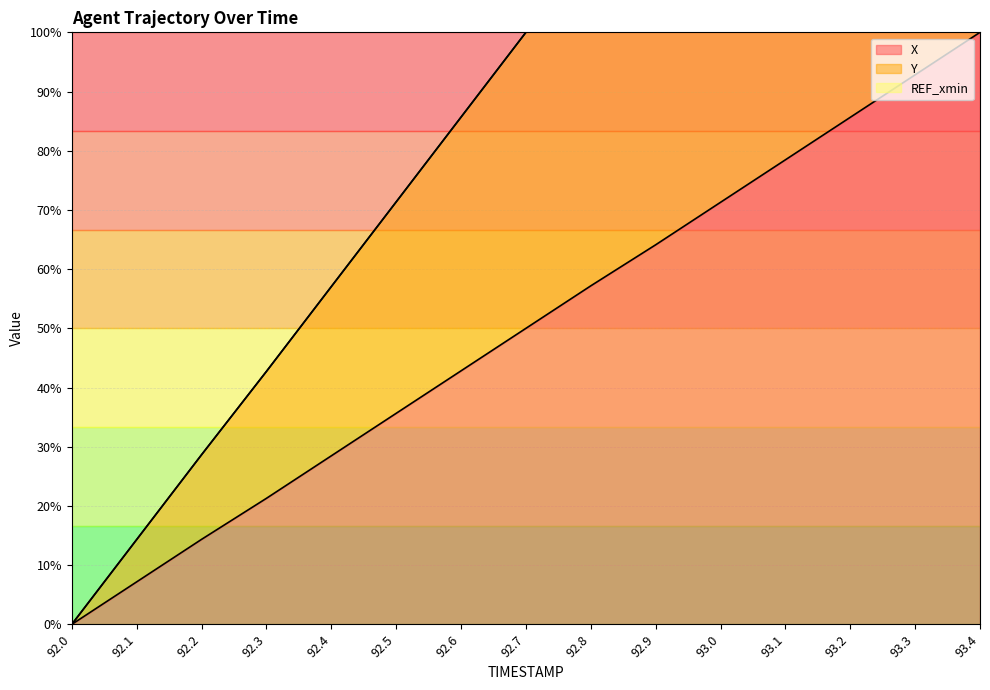

True or false: X and Y cross at least once.

False